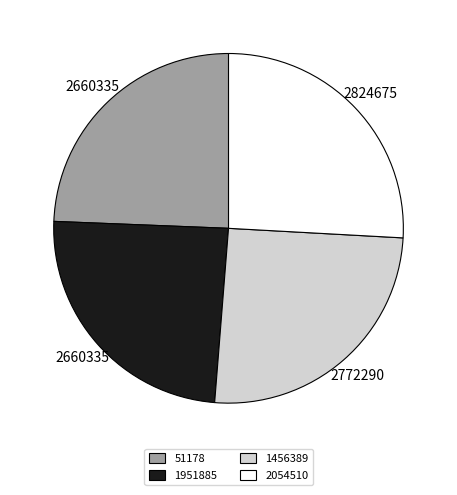

Is 2054510 the majority of the pie?

No